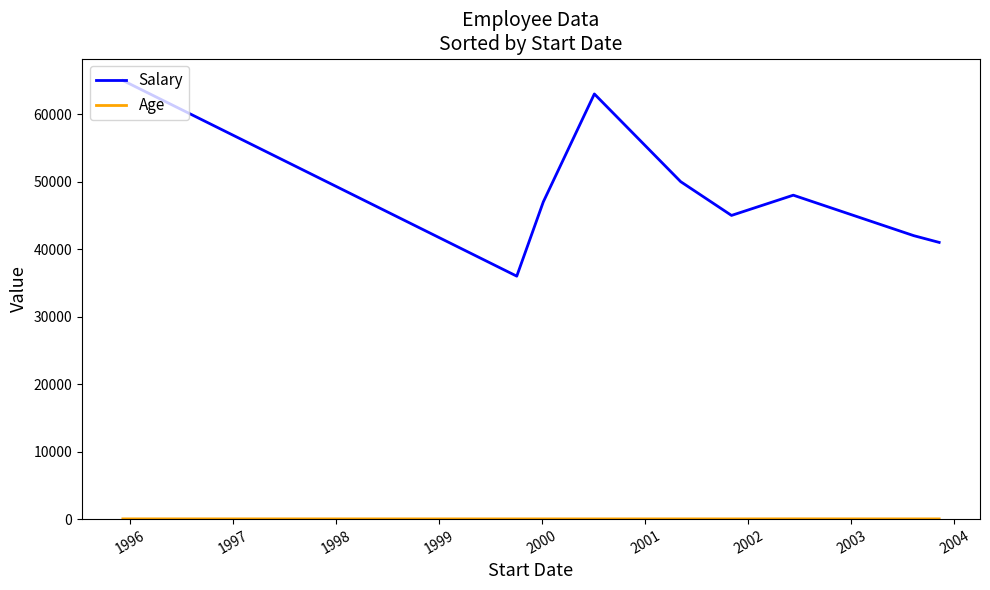

Which series has the widest spread of values?

Salary